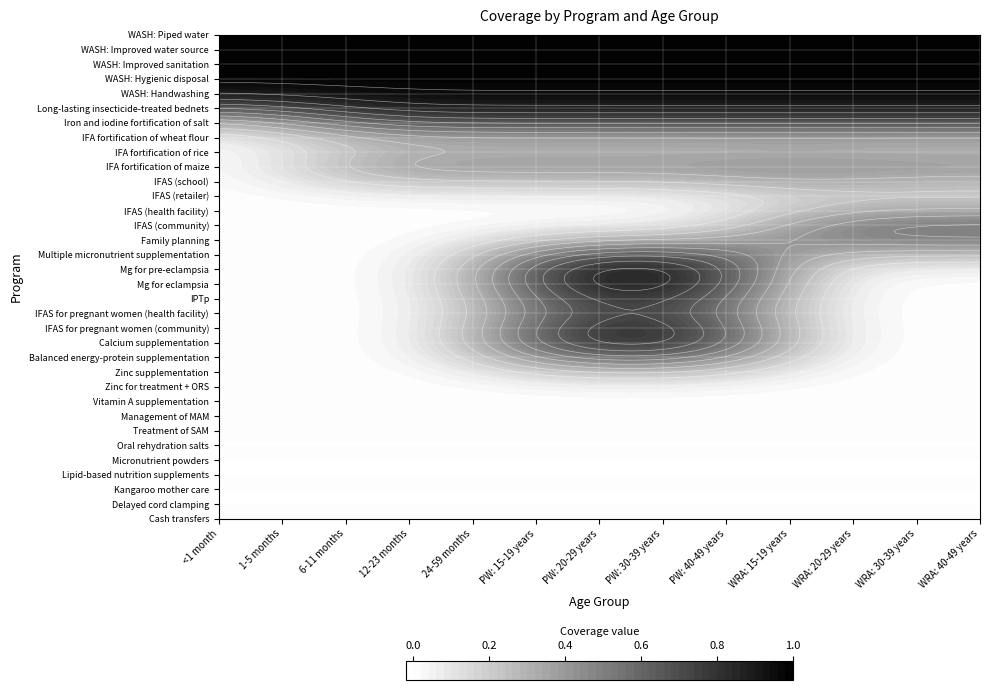

The IPTp series shows 0.6 at 4. True or false?

False